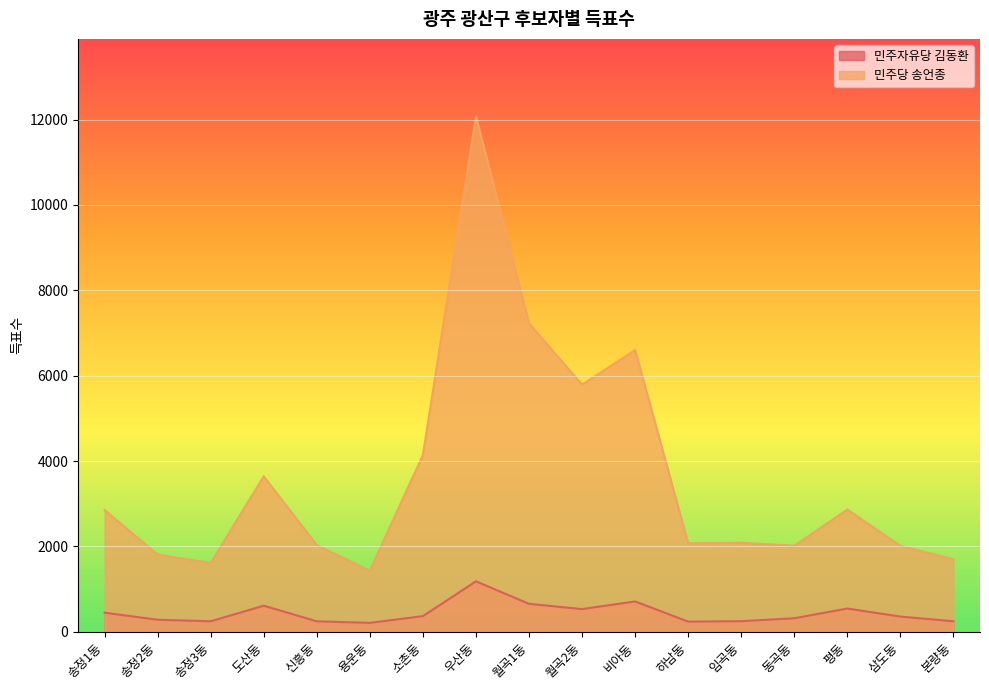

What is the total value across all series at 하남동?

2309